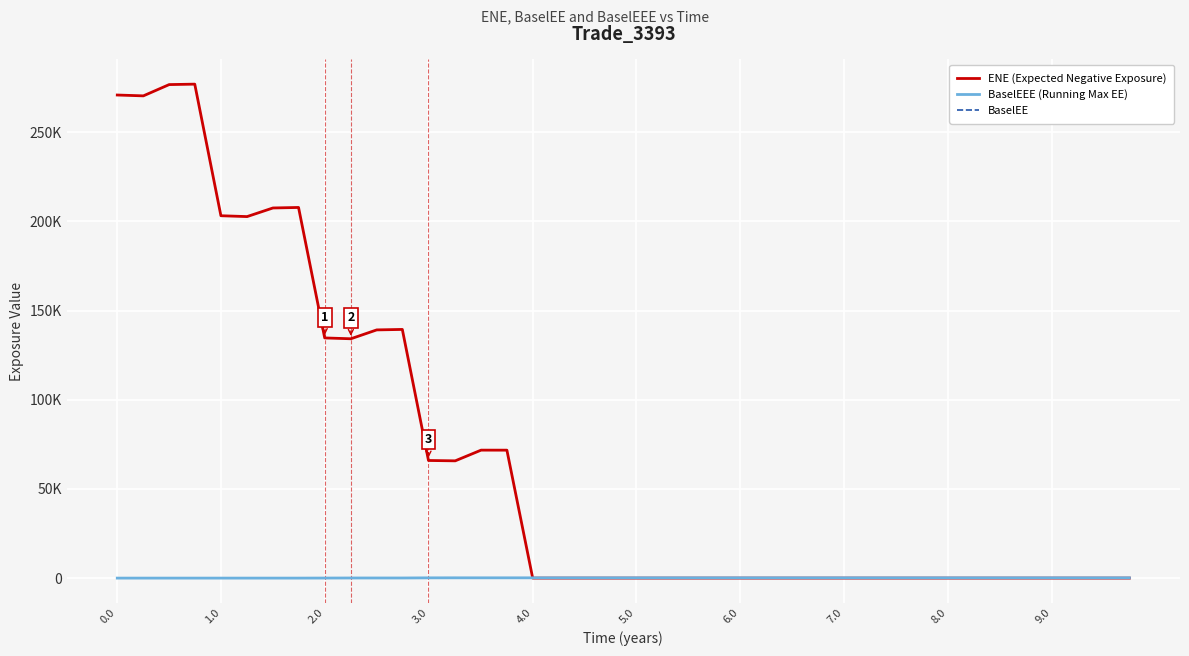

At which category does ENE (Expected Negative Exposure) reach its first local valley?

1.0